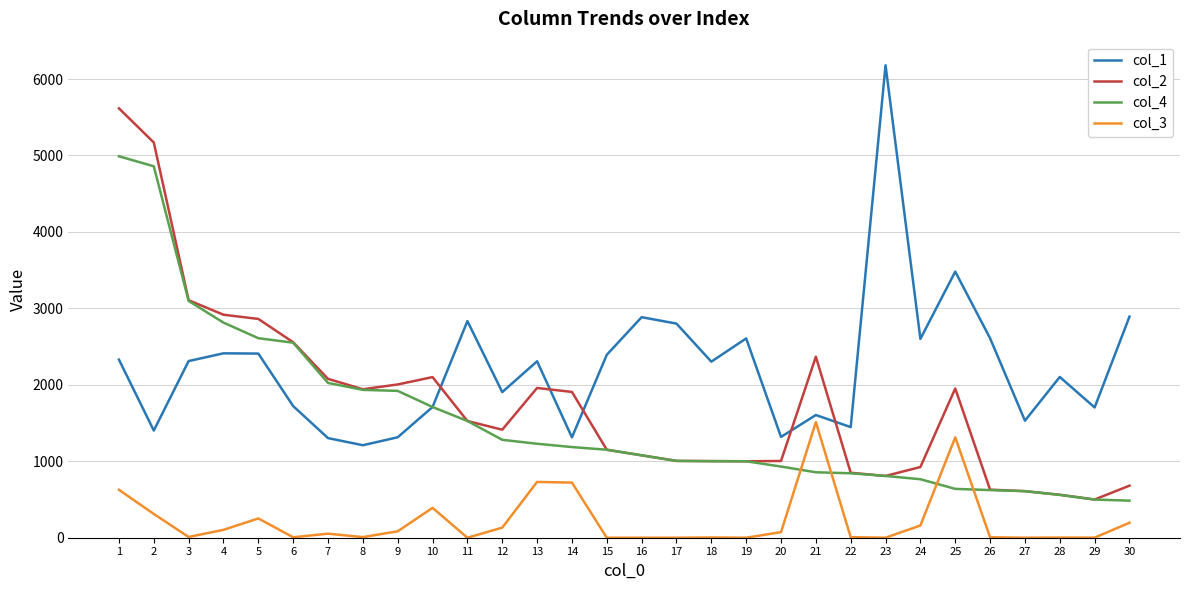

Which series has the largest total across all categories?

col_1